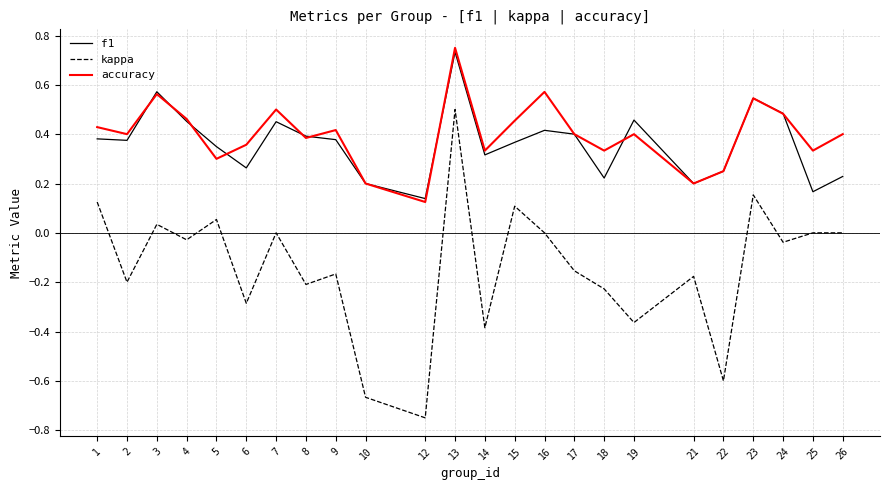

True or false: kappa has a value of -0.2 at 17.

True